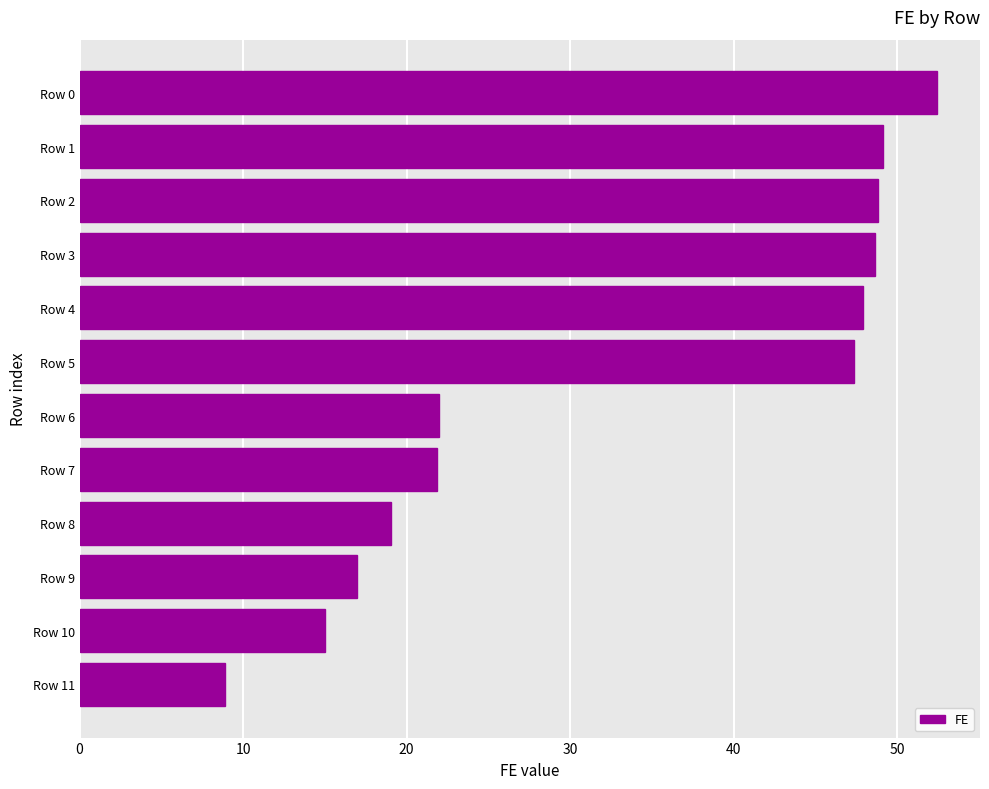

Read the value at Row 8.

19.0